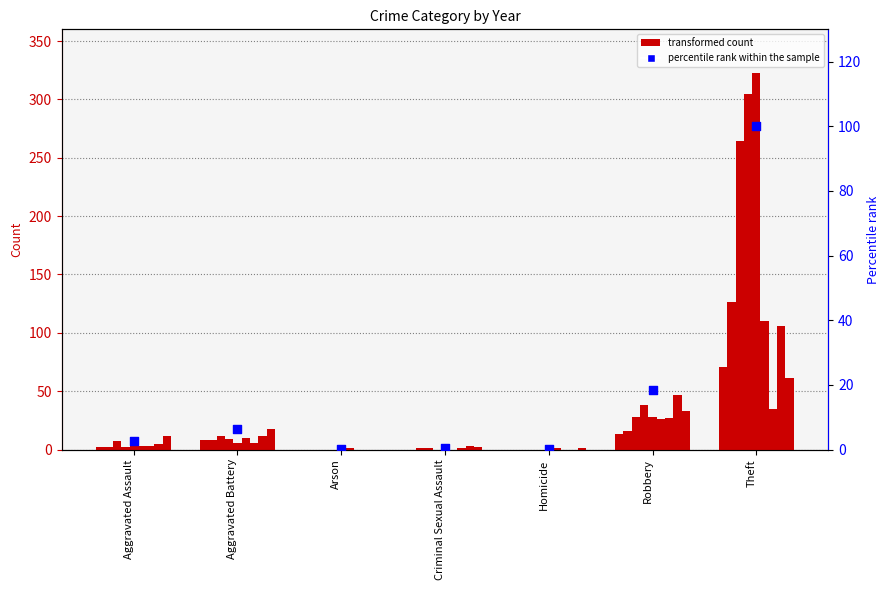

What is the change in value from Aggravated Assault to Homicide?

-2.6